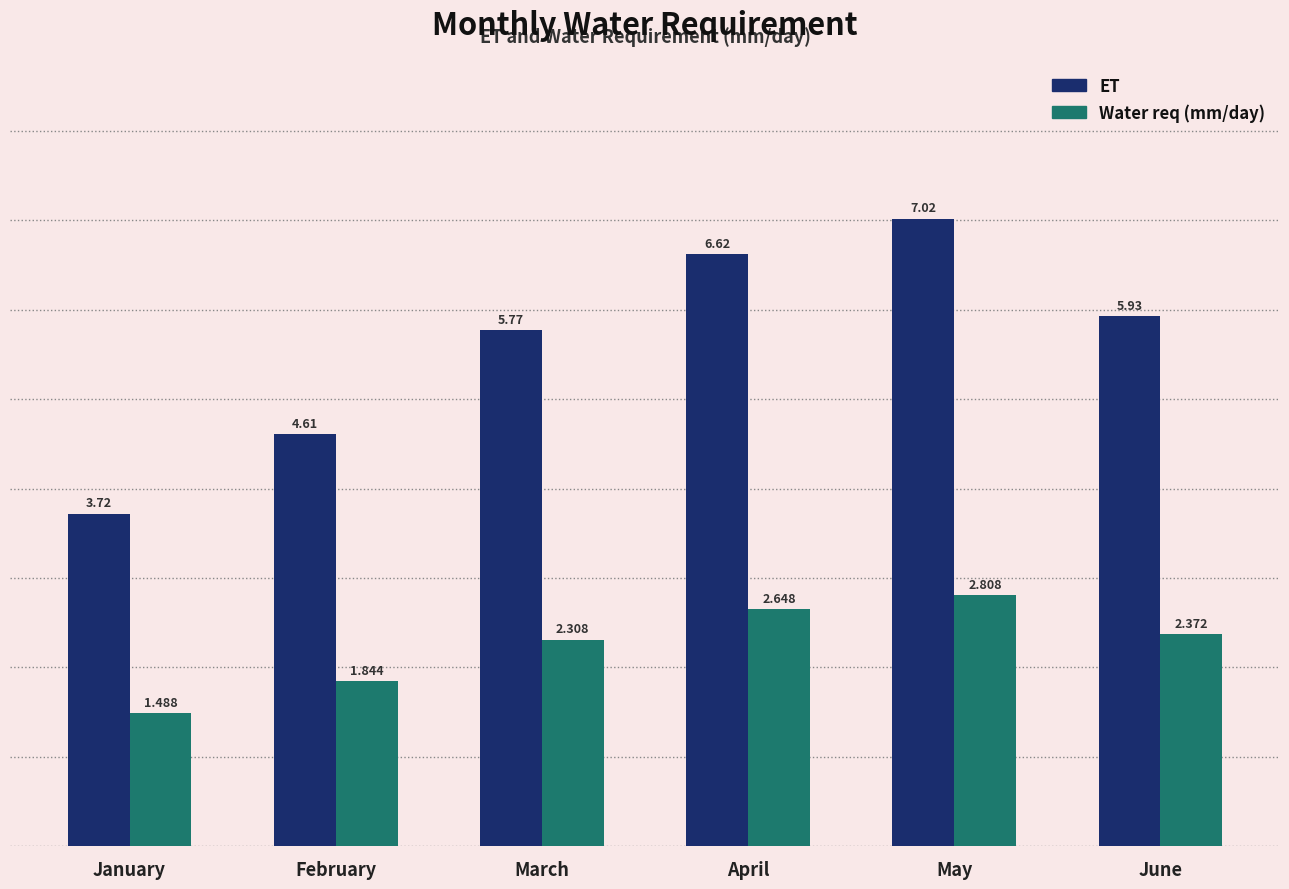

Rank the categories by ET value from lowest to highest.

January, February, March, June, April, May